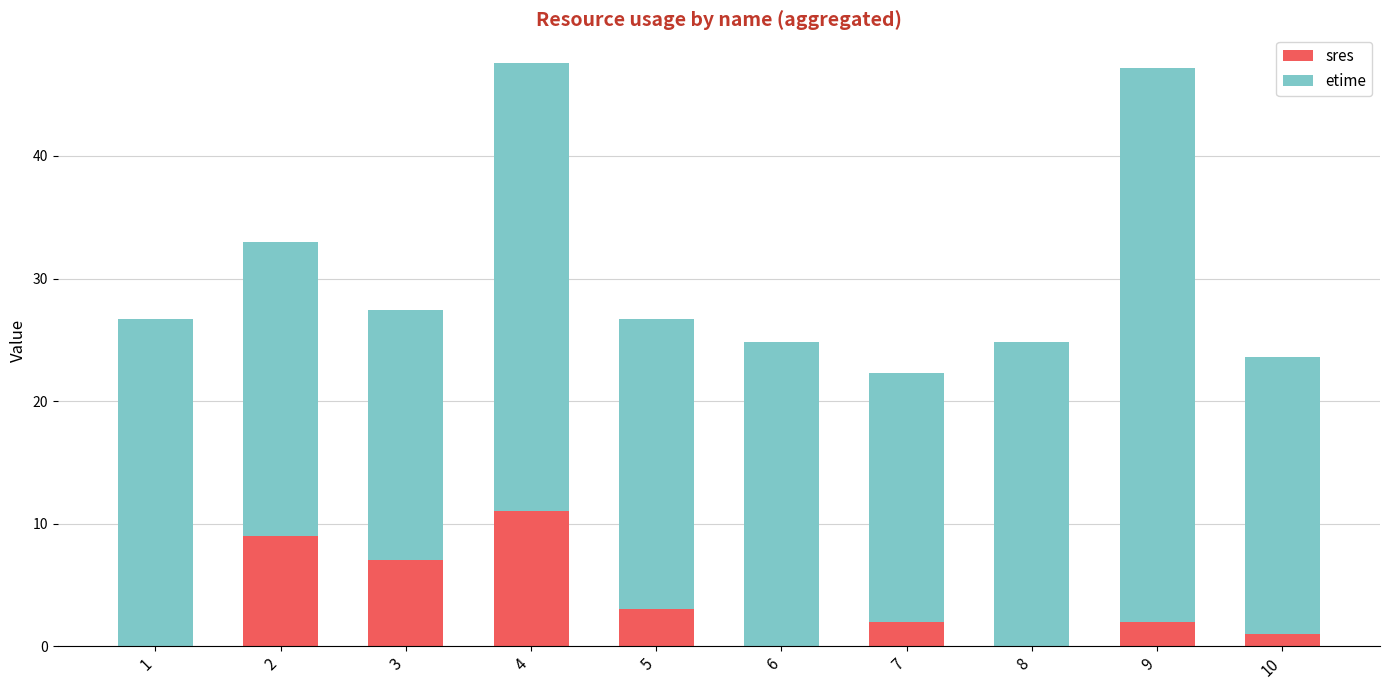

Which category has the highest value in the sres series?

4